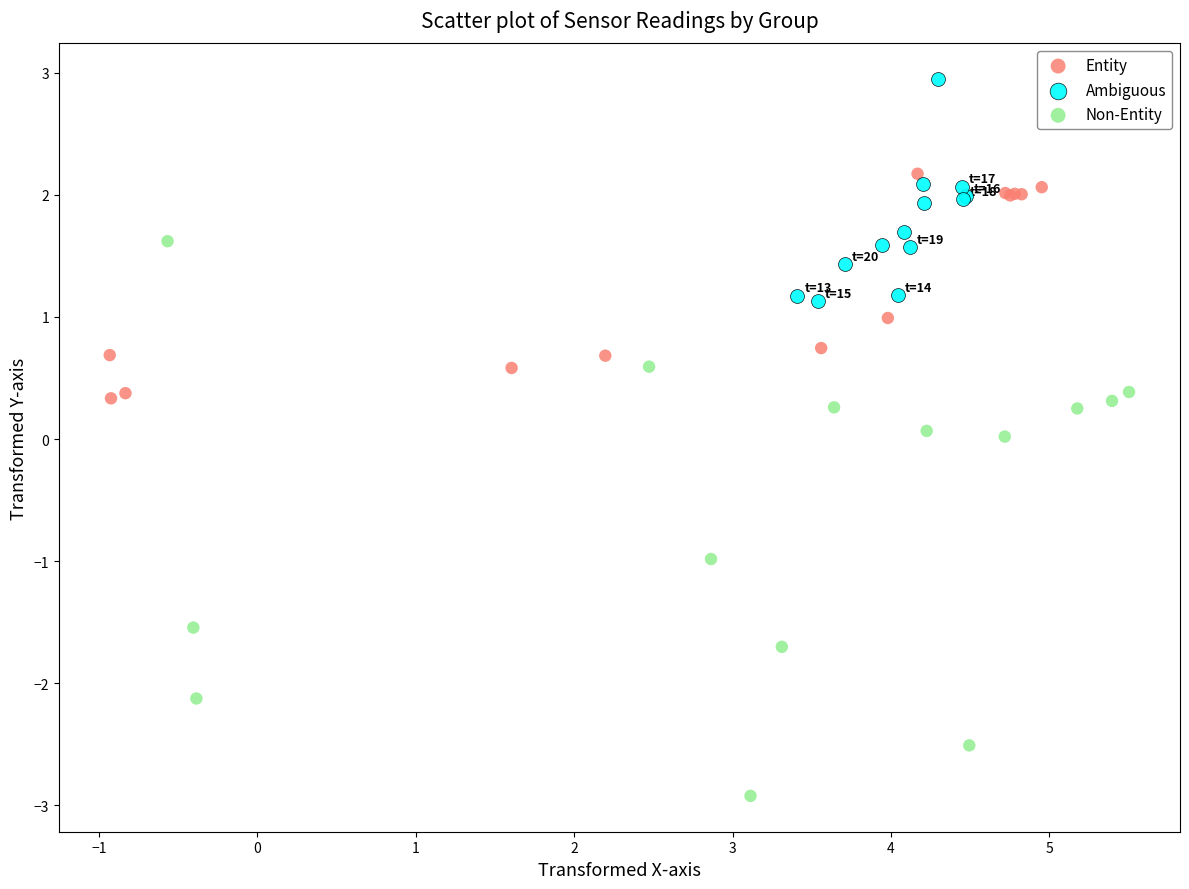

Which series has the largest Y range (max minus min)?

Non-Entity